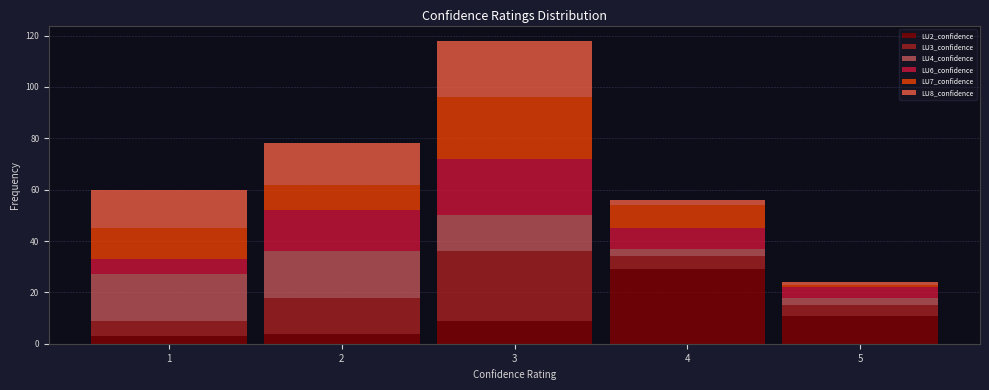

What is the total height of the stacked bar covering 4.5 to 5.5 on the x-axis? The values are not printed on the chart, so give them approximately, as read against the axis.

24